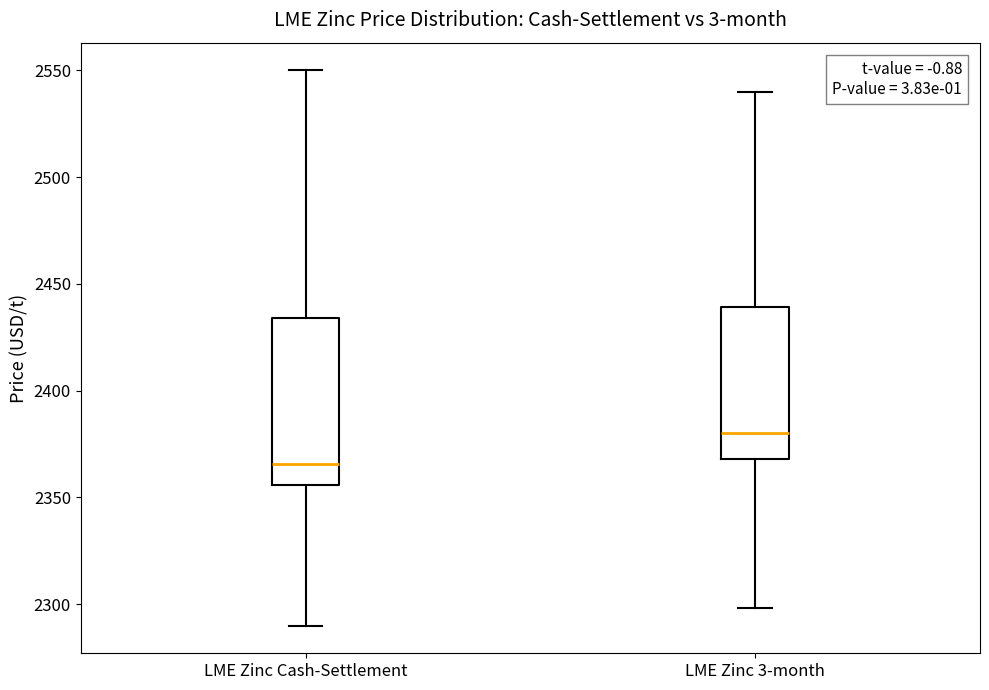

Which box's median line is the highest?

LME Zinc 3-month